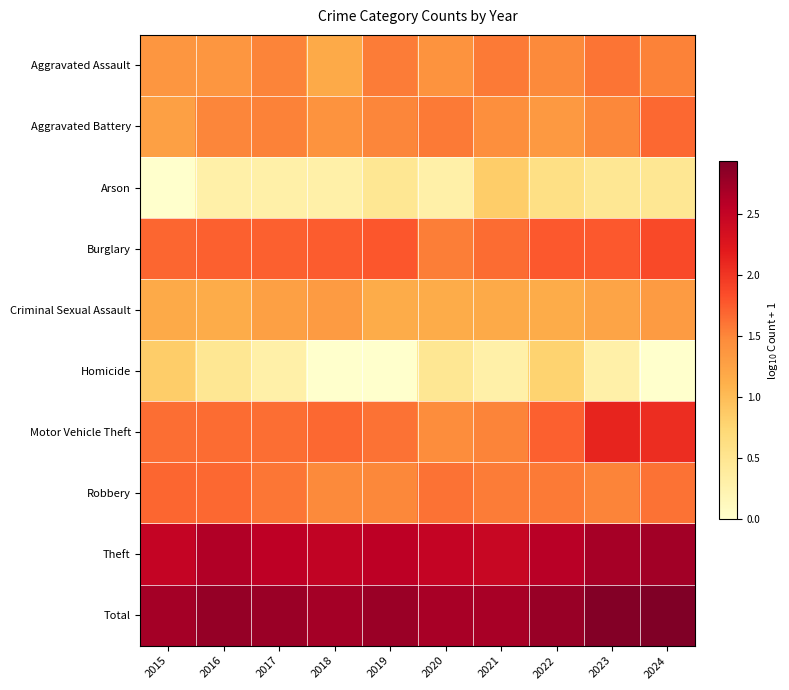

Reading right to left, what are all the values shown in this chart?

Aggravated Assault: 2024=1.5	2023=1.6	2022=1.5	2021=1.6	2020=1.4	2019=1.6	2018=1.2	2017=1.5	2016=1.4	2015=1.4
Aggravated Battery: 2024=1.7	2023=1.5	2022=1.3	2021=1.4	2020=1.6	2019=1.5	2018=1.4	2017=1.5	2016=1.5	2015=1.3
Arson: 2024=0.5	2023=0.5	2022=0.6	2021=0.8	2020=0.3	2019=0.5	2018=0.3	2017=0.3	2016=0.3	2015=0.0
Burglary: 2024=1.9	2023=1.8	2022=1.8	2021=1.7	2020=1.5	2019=1.8	2018=1.7	2017=1.7	2016=1.7	2015=1.7
Criminal Sexual Assault: 2024=1.3	2023=1.2	2022=1.1	2021=1.2	2020=1.1	2019=1.1	2018=1.3	2017=1.3	2016=1.1	2015=1.2
Homicide: 2024=0.0	2023=0.3	2022=0.8	2021=0.3	2020=0.5	2019=0.0	2018=0.0	2017=0.3	2016=0.5	2015=0.8
Motor Vehicle Theft: 2024=2.0	2023=2.1	2022=1.7	2021=1.5	2020=1.5	2019=1.6	2018=1.7	2017=1.6	2016=1.7	2015=1.6
Robbery: 2024=1.6	2023=1.5	2022=1.6	2021=1.6	2020=1.6	2019=1.5	2018=1.5	2017=1.6	2016=1.7	2015=1.7
Theft: 2024=2.7	2023=2.7	2022=2.6	2021=2.5	2020=2.5	2019=2.6	2018=2.5	2017=2.6	2016=2.6	2015=2.5
Total: 2024=2.9	2023=2.9	2022=2.8	2021=2.7	2020=2.7	2019=2.8	2018=2.7	2017=2.8	2016=2.8	2015=2.7